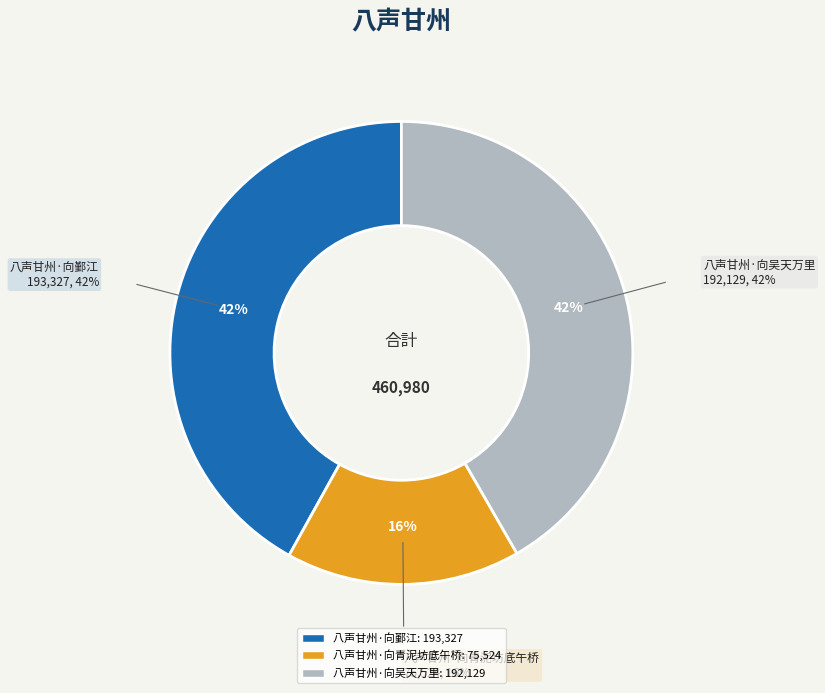

Is there any slice that represents more than half of the pie?

No